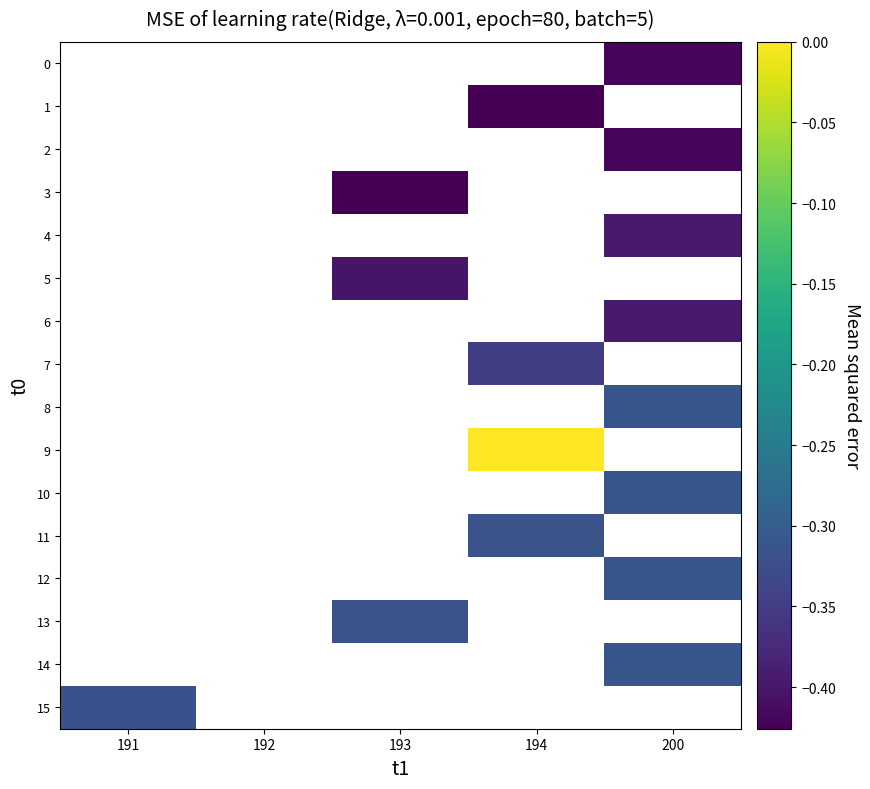

How many values in 7 are below zero?

1